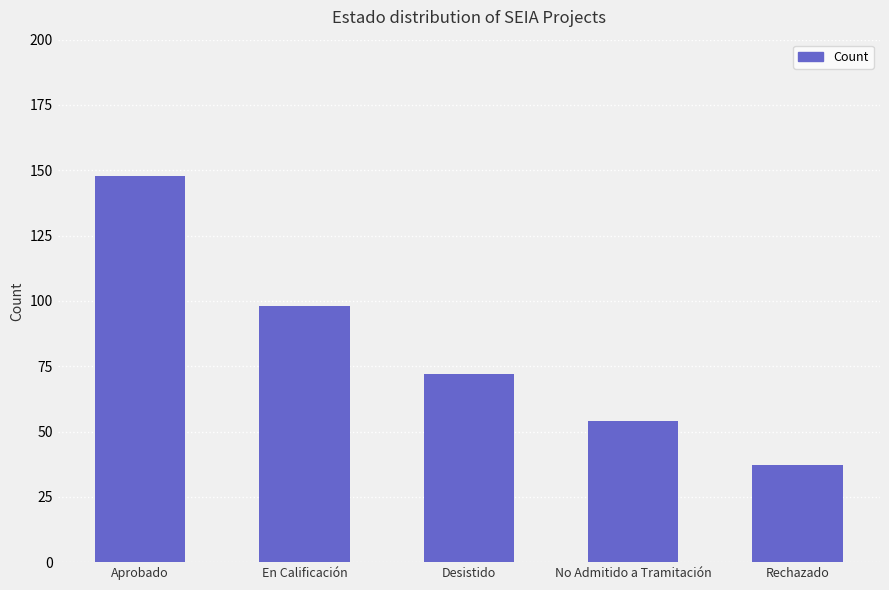

Reading left to right, transcribe all the data shown in this chart.

Aprobado=148	En Calificación=98	Desistido=72	No Admitido a Tramitación=54	Rechazado=37